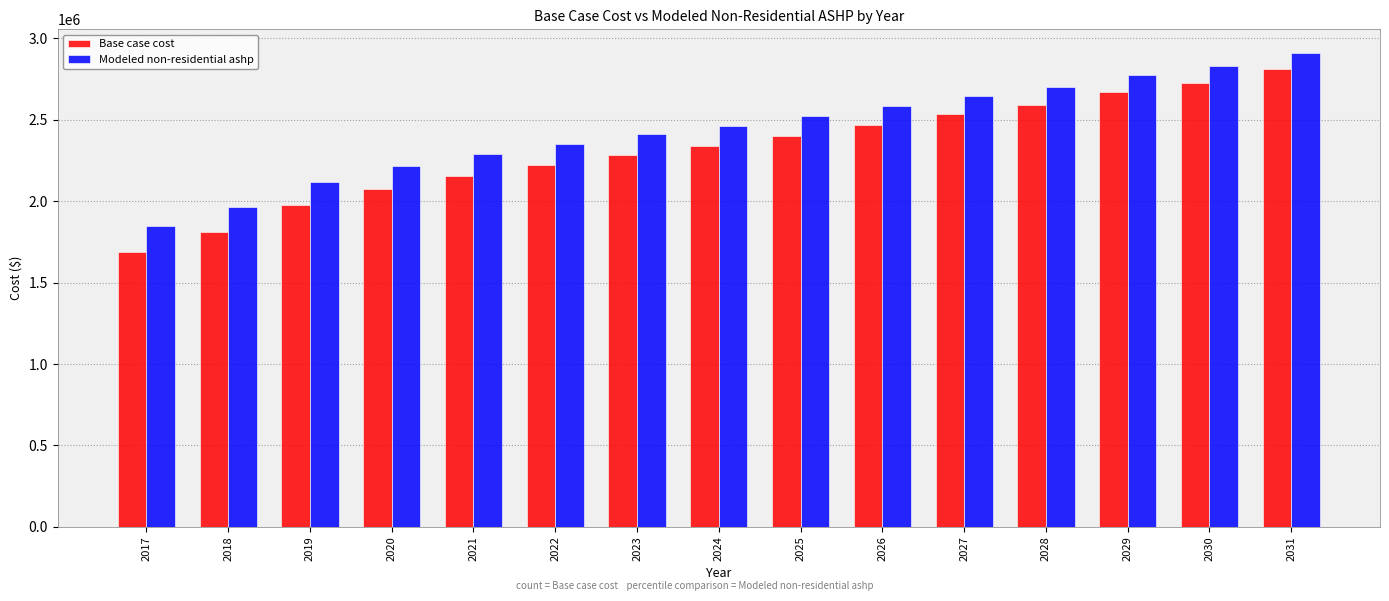

What is the difference between the highest and lowest values at 2027?

113132.1